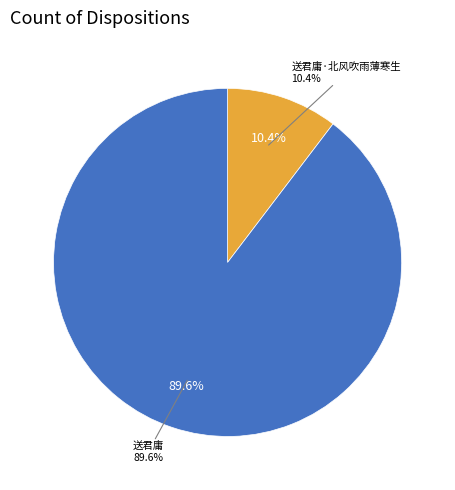

To the nearest percent, what is the combined percentage of 送君庸 and 送君庸·北风吹雨薄寒生?

100%